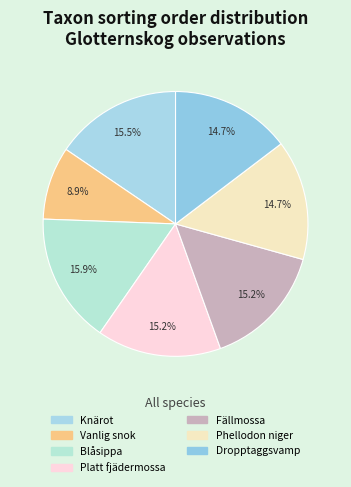

Which slice is the smallest?

Vanlig snok